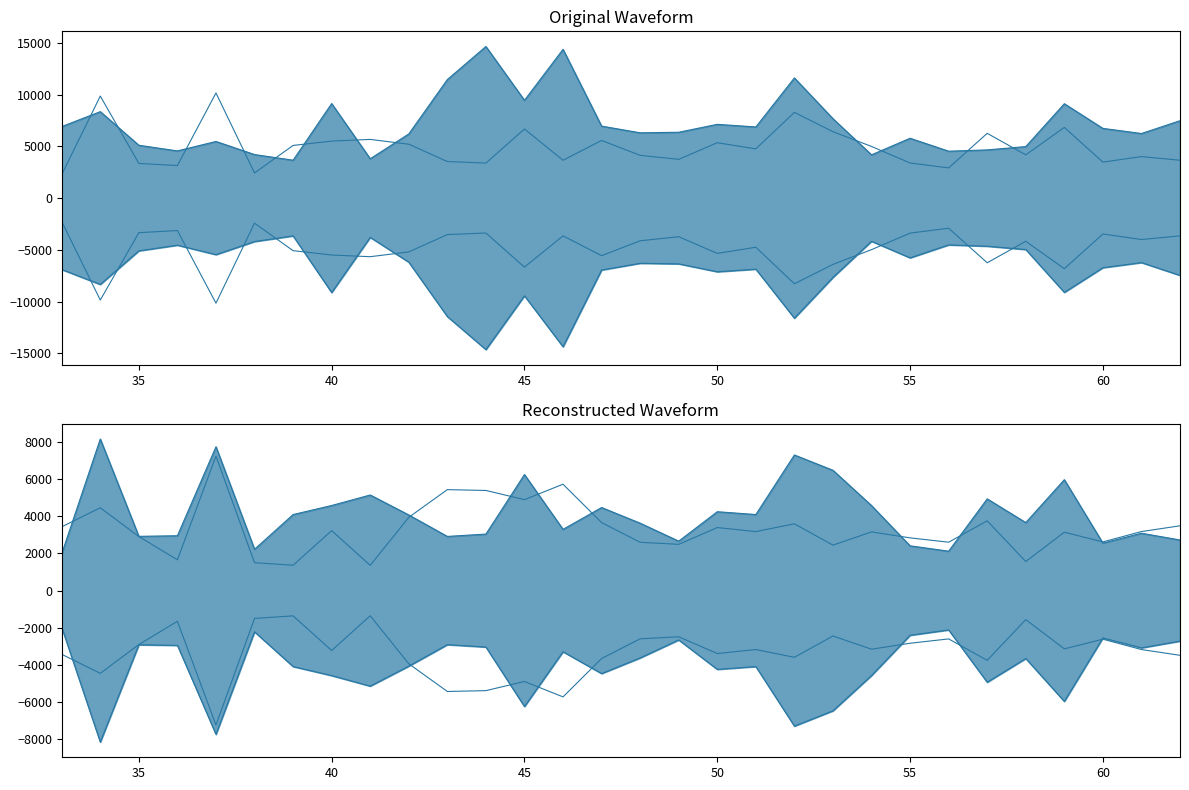

Count the number of categories in the chart.

30